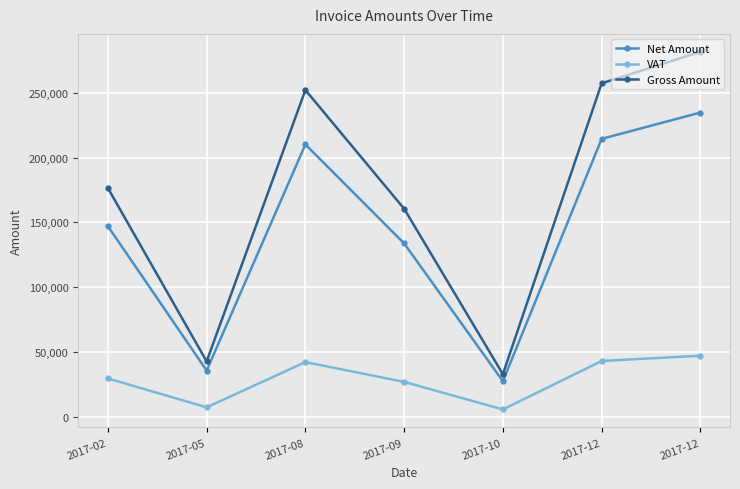

True or false: Net Amount has a value of 49012.5 at 2017-05.

False